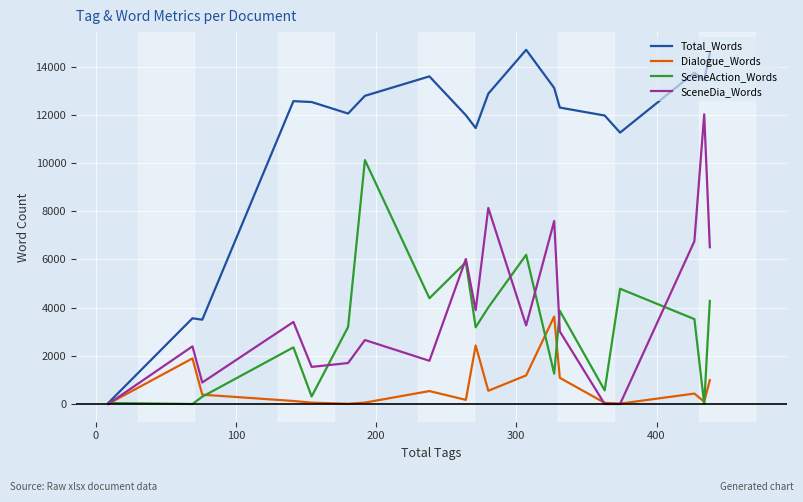

List the series in order of their peak value, lowest first.

Dialogue_Words, SceneAction_Words, SceneDia_Words, Total_Words